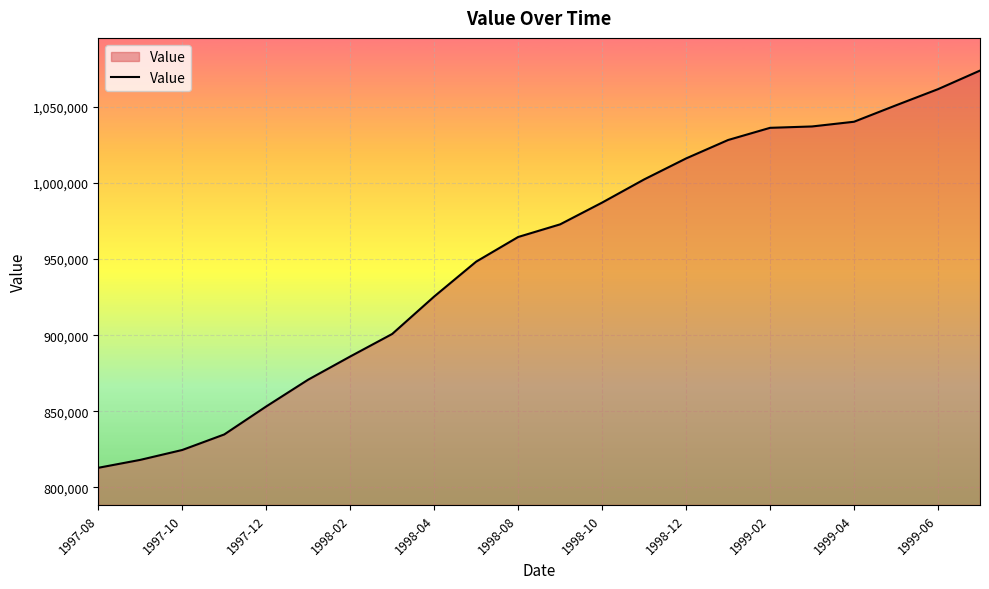

What is the smallest value displayed?

812900